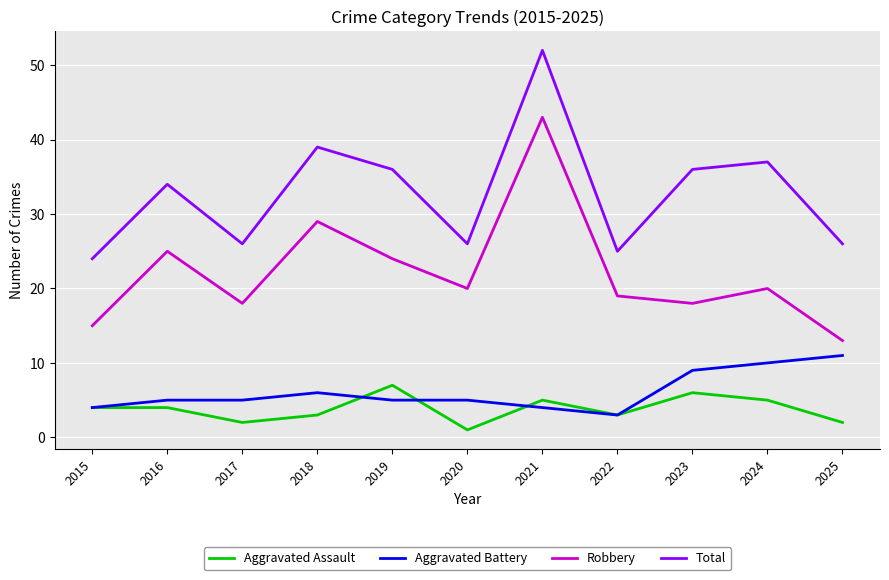

What is the spread (max minus min) of values at 2020?

25